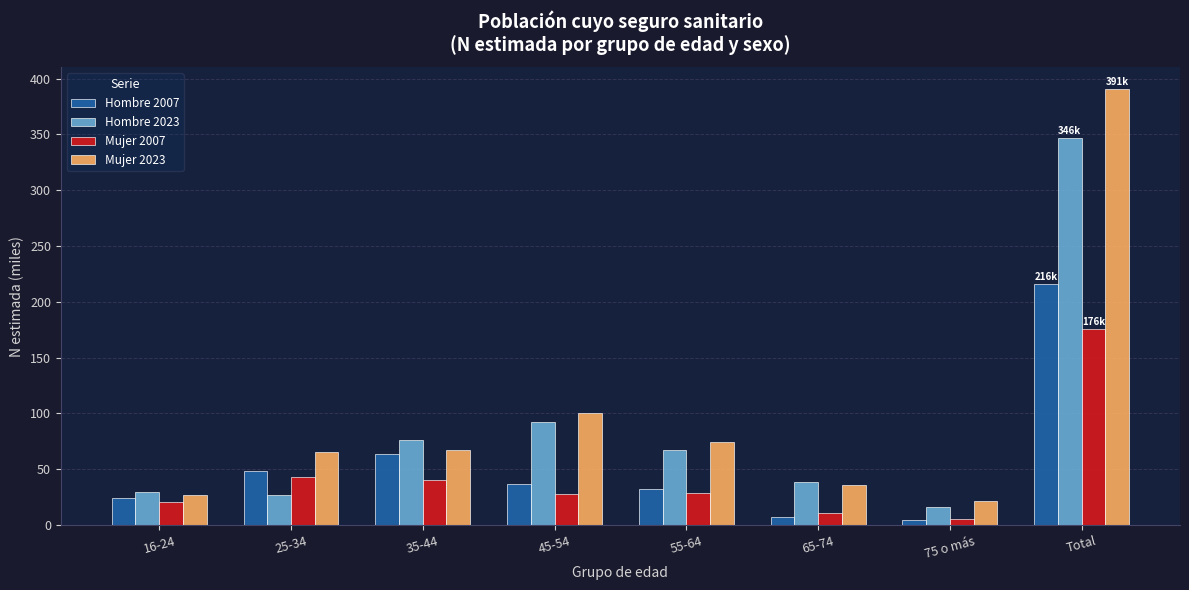

The Hombre 2023 series shows 26.8 at 25-34. True or false?

True